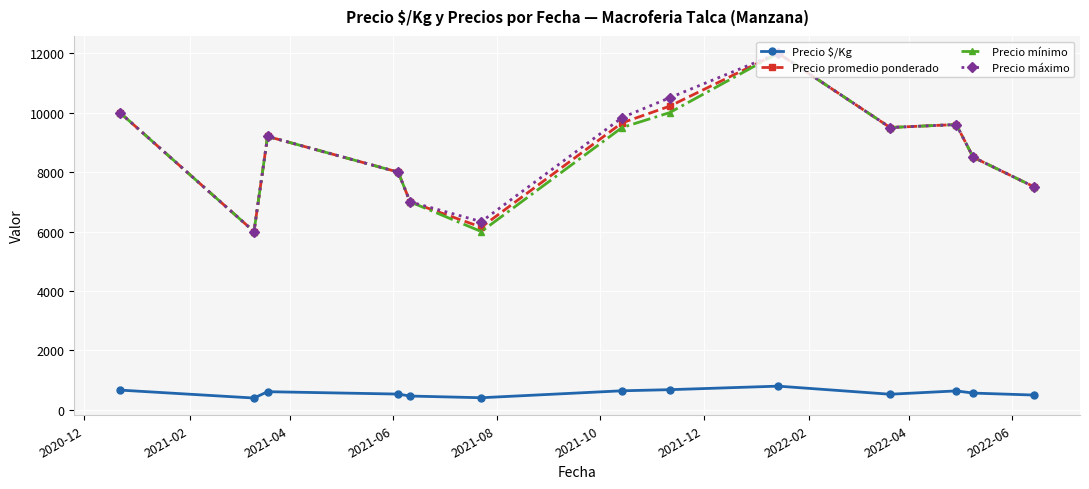

True or false: Precio máximo and Precio $/Kg cross at least once.

False